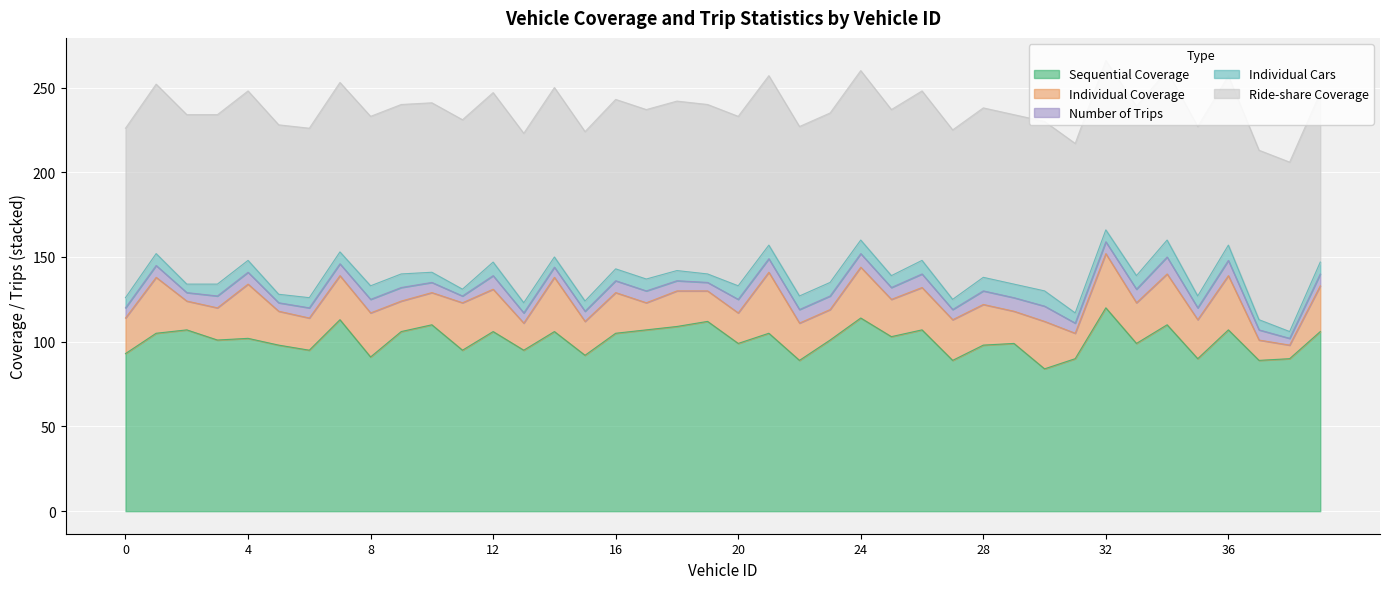

What is the minimum value for Ride-share Coverage?

98